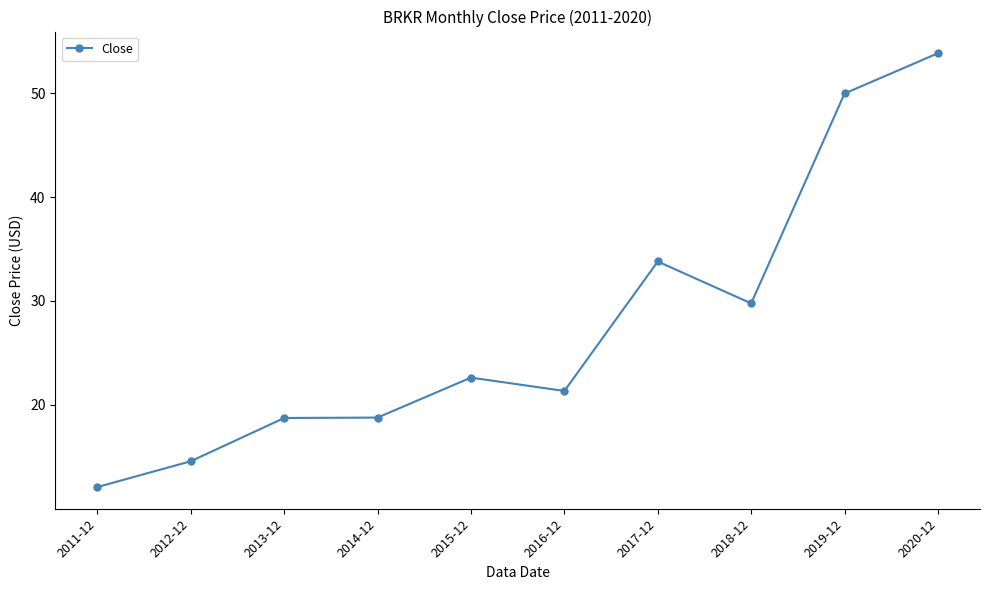

True or false: there are more than 0 points higher than both neighbors.

True